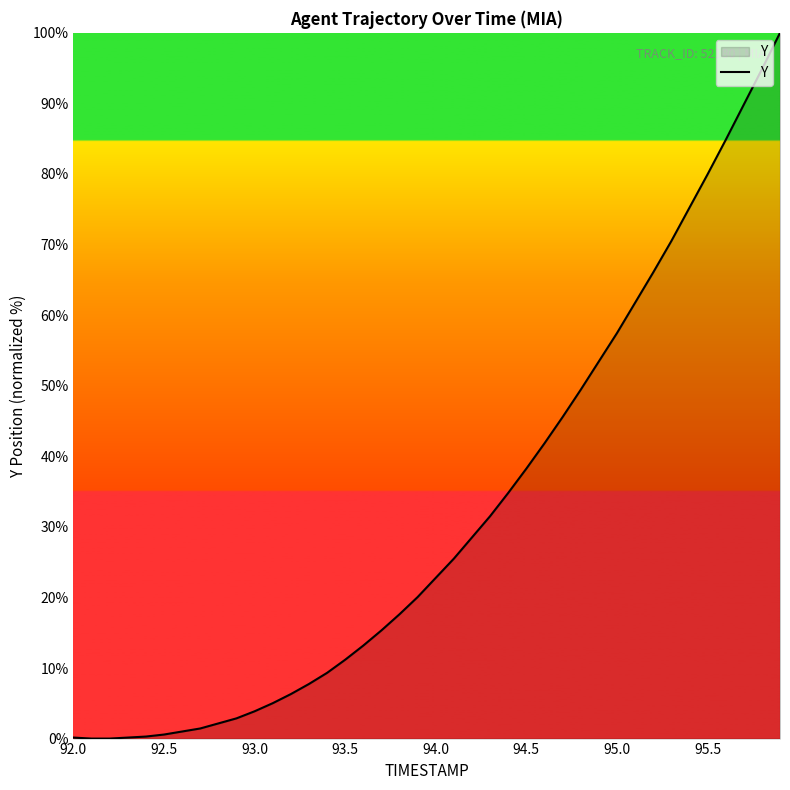

What is the maximum value shown in the chart?

100.0